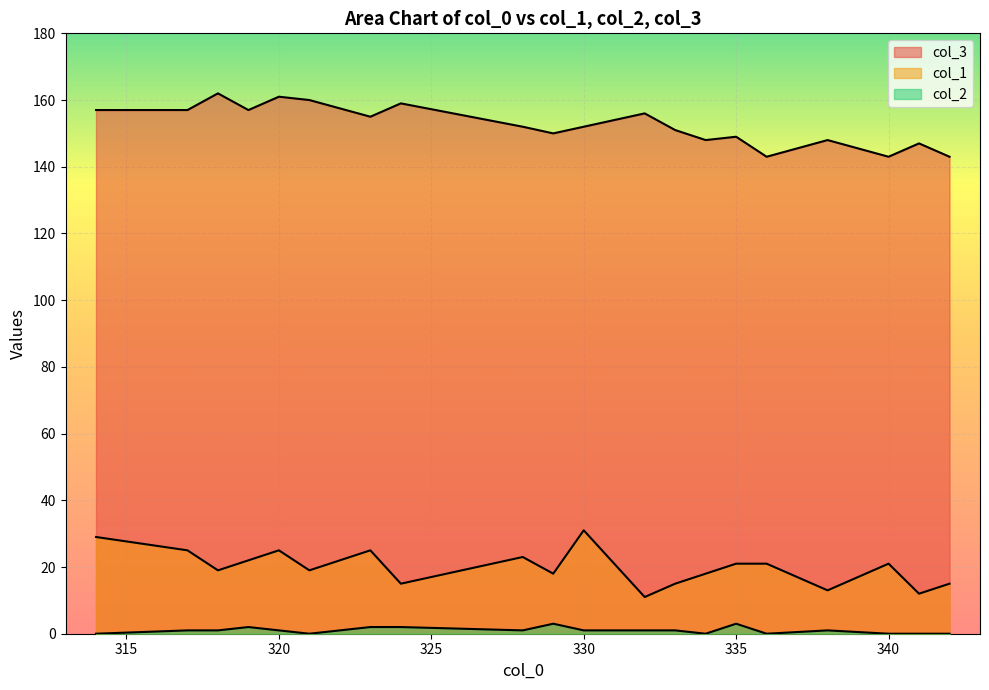

True or false: col_1 has more than 2 points higher than both neighbors.

True